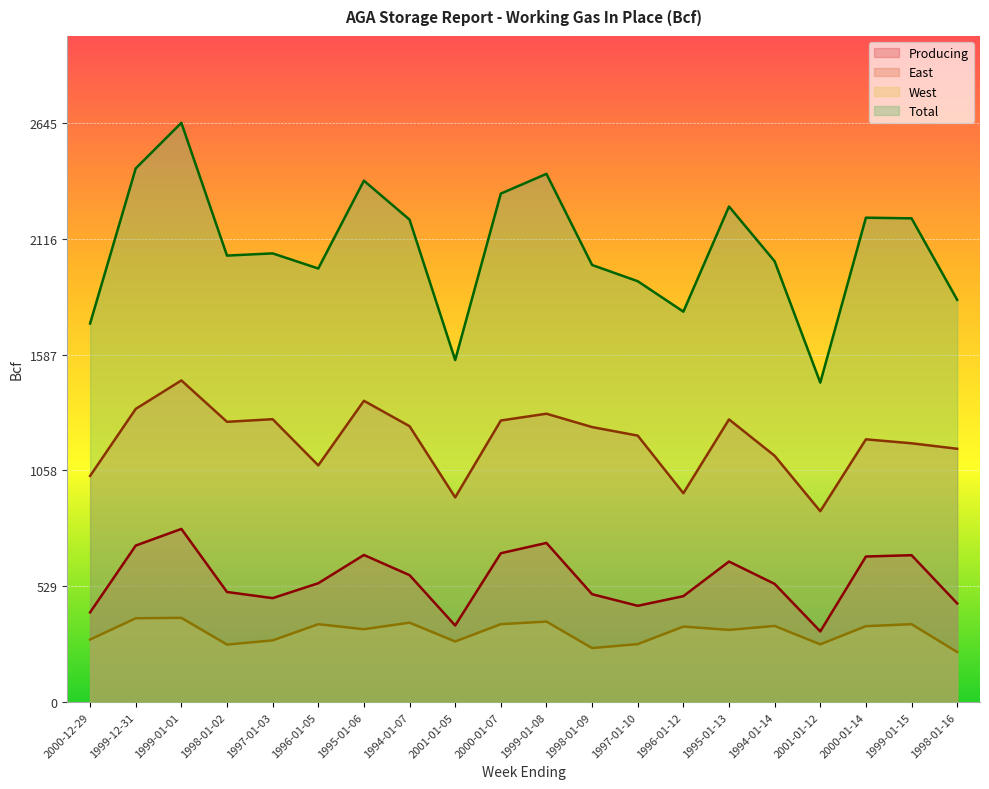

At which category does the chart reach its minimum across all series?

1998-01-16